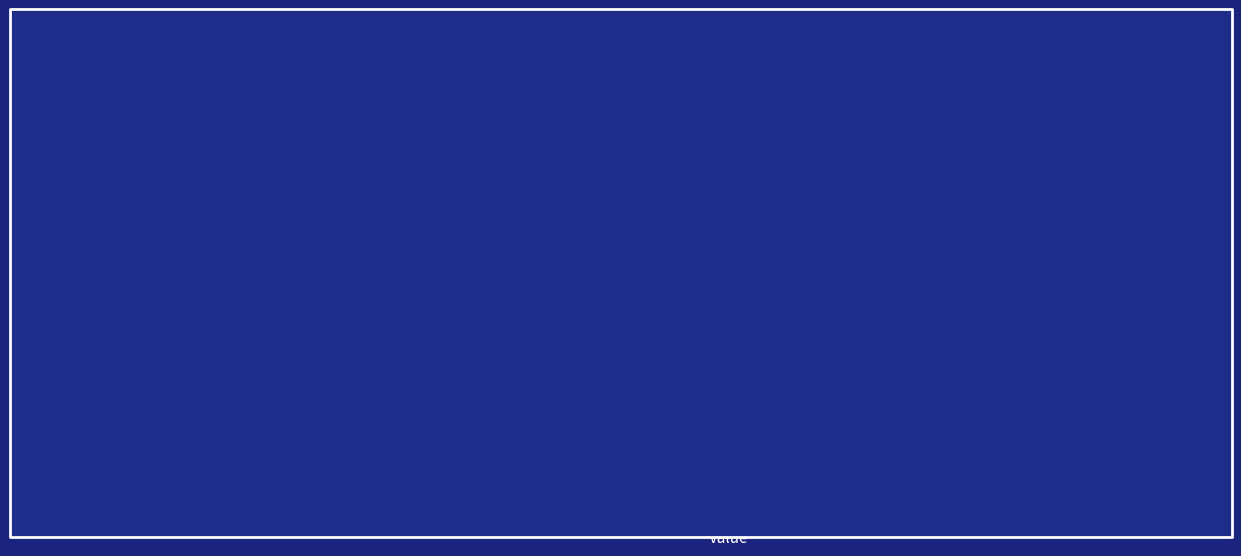

The author_id series shows 1.0 at New York 2140. True or false?

True